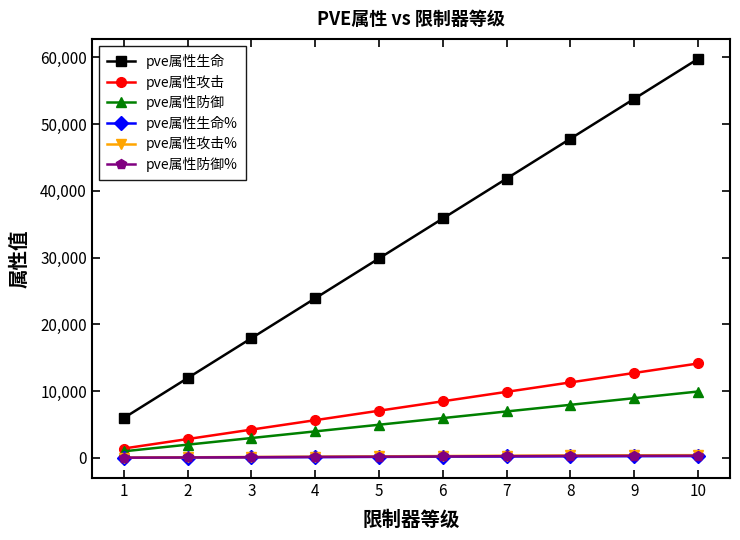

List the labels in order of pve属性生命 value, smallest first.

1, 2, 3, 4, 5, 6, 7, 8, 9, 10